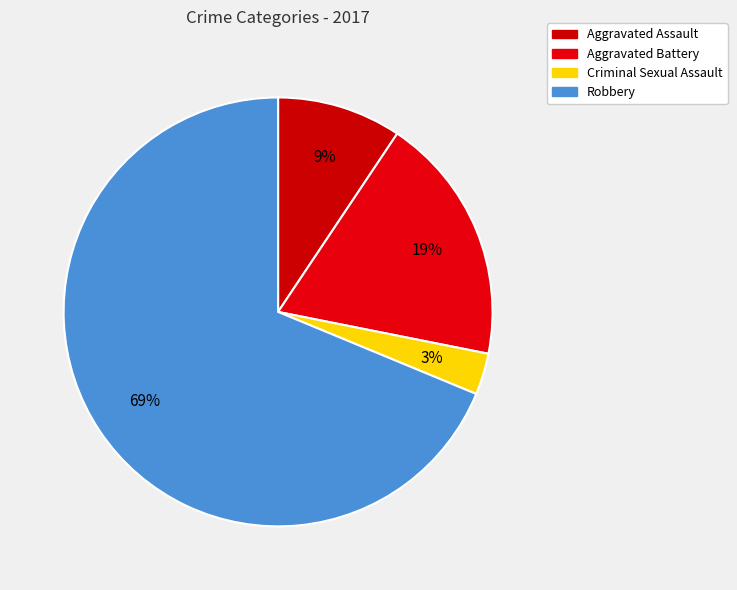

To the nearest percent, what is the average slice percentage?

25%